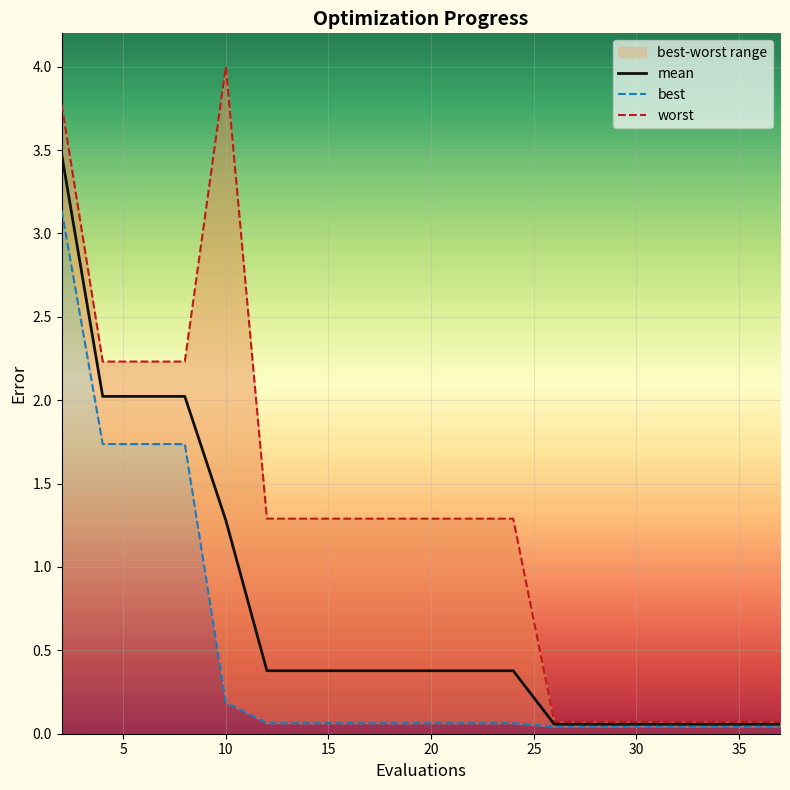

Reading right to left, transcribe all the data shown in this chart.

mean: 0.1	0.1	0.1	0.1	0.1	0.1	0.1	0.1	0.4	0.4	0.4	0.4	0.4	0.4	0.4	1.3	2.0	2.0	2.0	3.5
best: 0.0	0.0	0.0	0.0	0.0	0.0	0.0	0.0	0.1	0.1	0.1	0.1	0.1	0.1	0.1	0.2	1.7	1.7	1.7	3.1
worst: 0.1	0.1	0.1	0.1	0.1	0.1	0.1	0.1	1.3	1.3	1.3	1.3	1.3	1.3	1.3	4.0	2.2	2.2	2.2	3.8